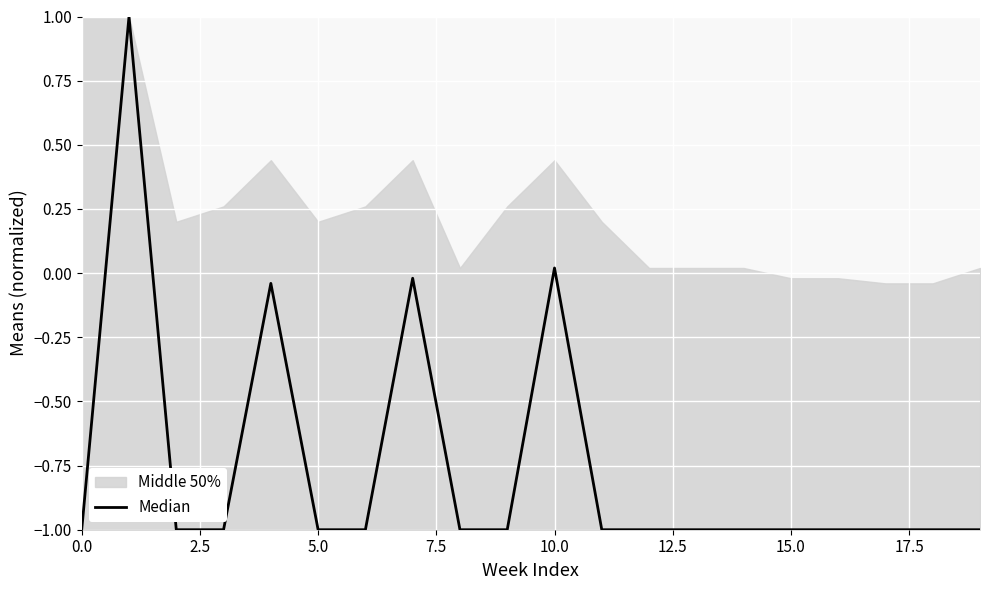

What is the minimum value shown in the chart?

-1.0